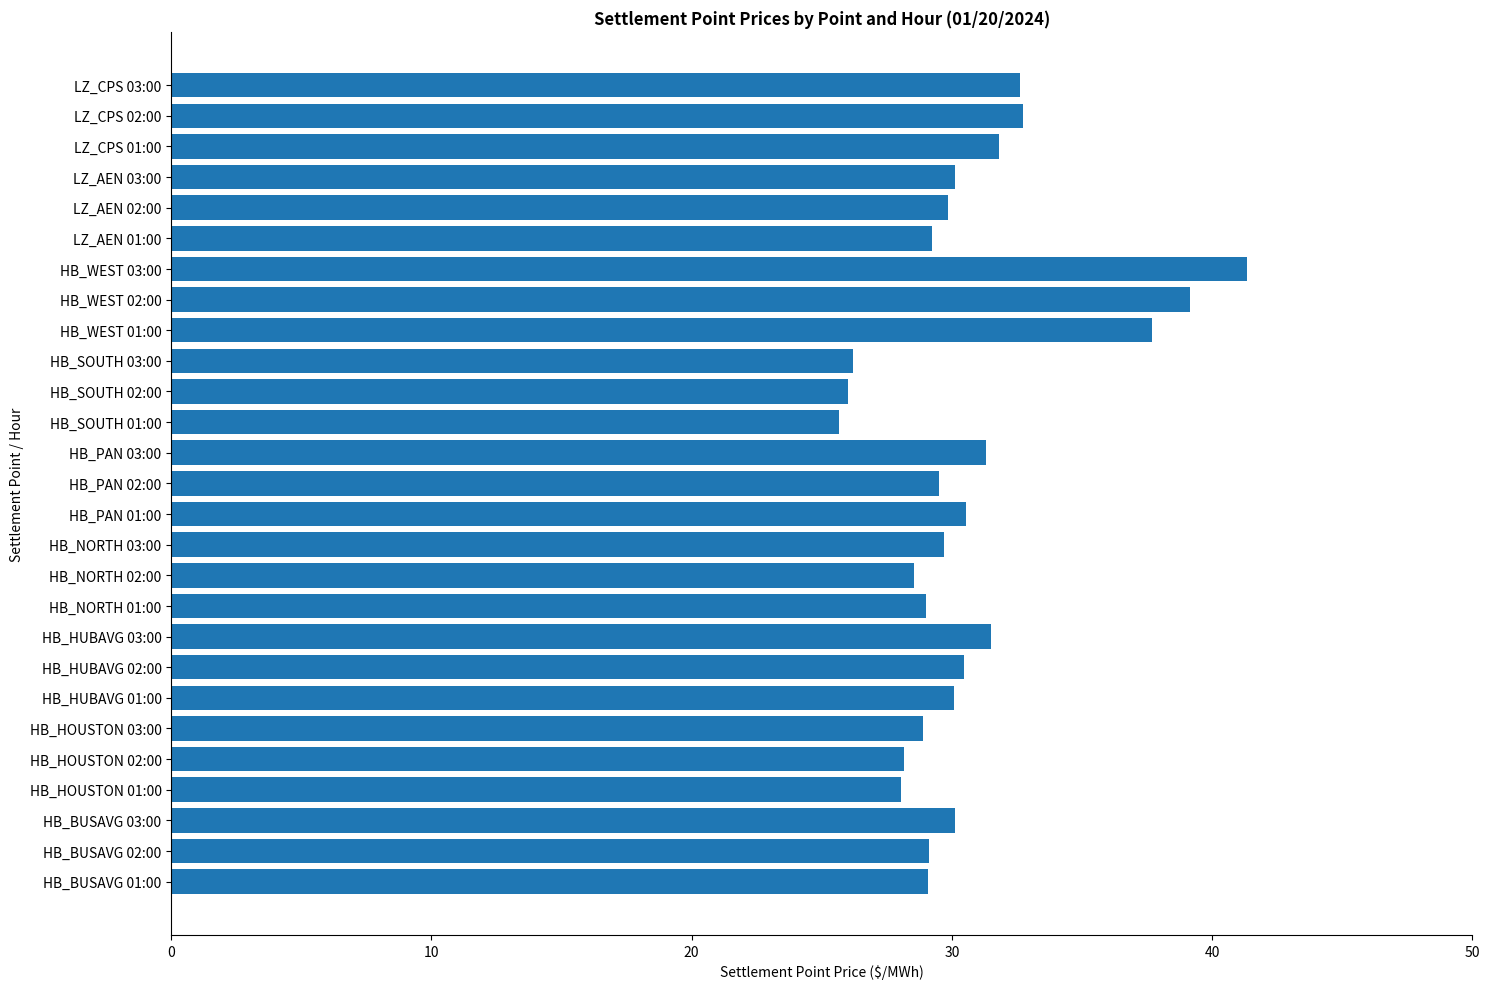

What is the ratio of the value at LZ_CPS 03:00 to the value at HB_NORTH 02:00?

1.1